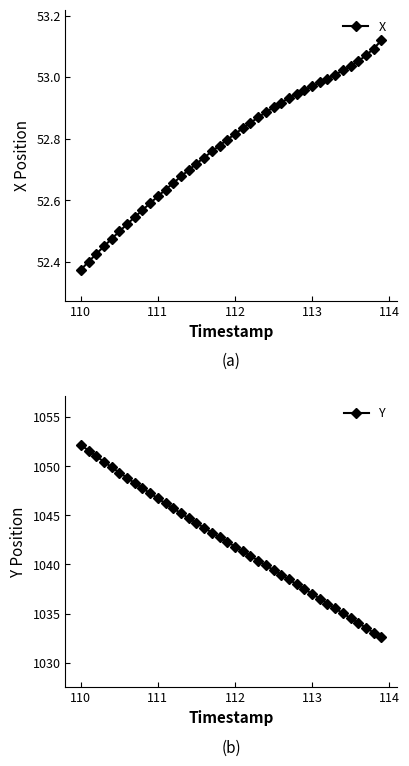

At which label is X closest to 52?

110